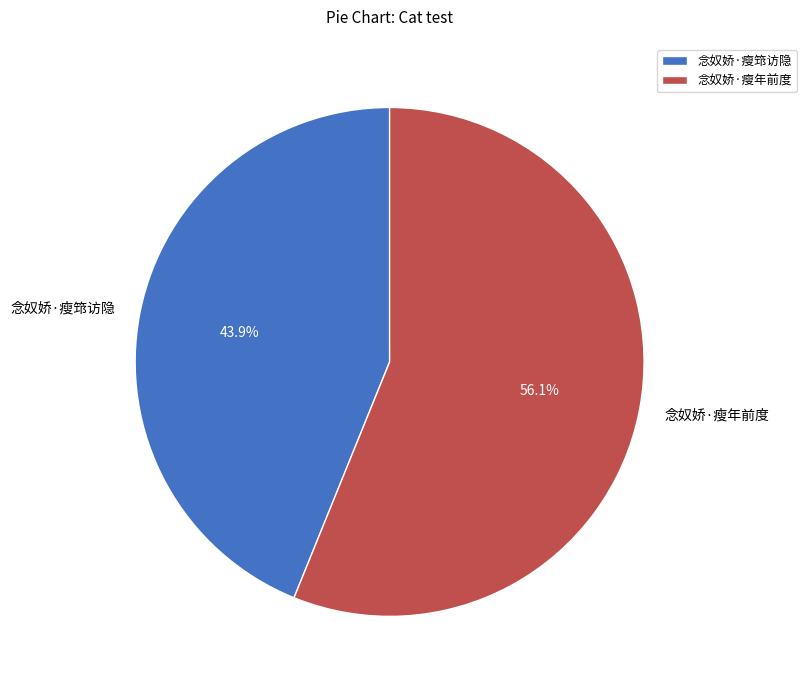

Which category has the biggest portion of the pie?

念奴娇·瘦年前度